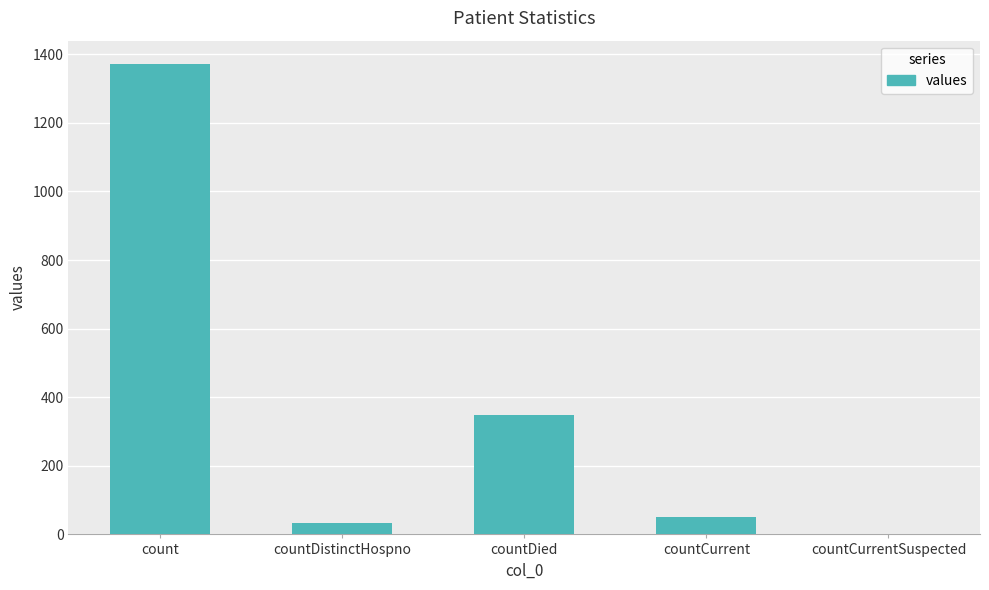

How many categories are shown in the chart?

5